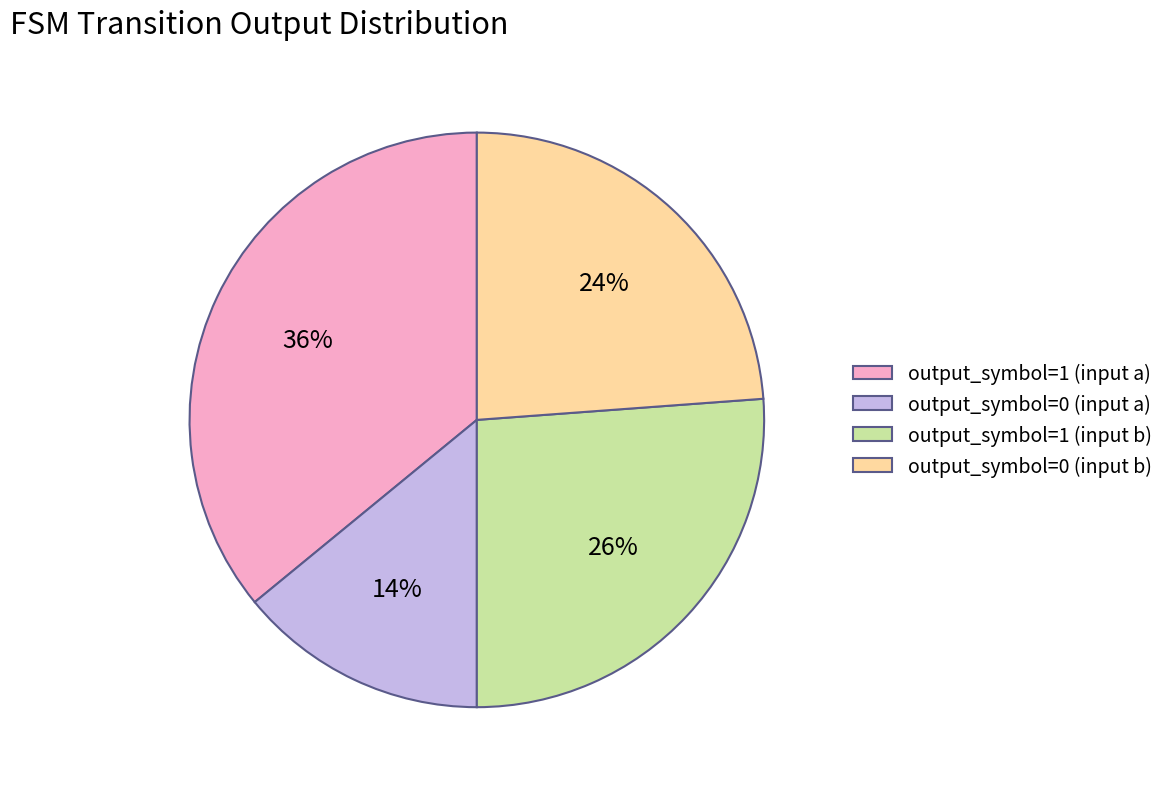

How many segments does this pie chart have?

4